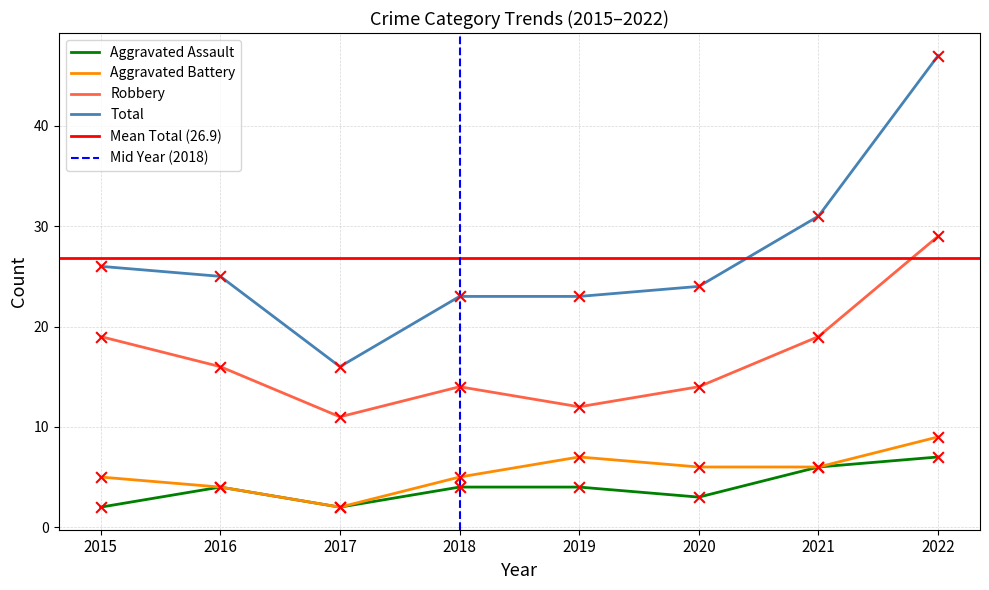

What are all the series names shown in the legend?

Aggravated Assault, Aggravated Battery, Robbery, Total